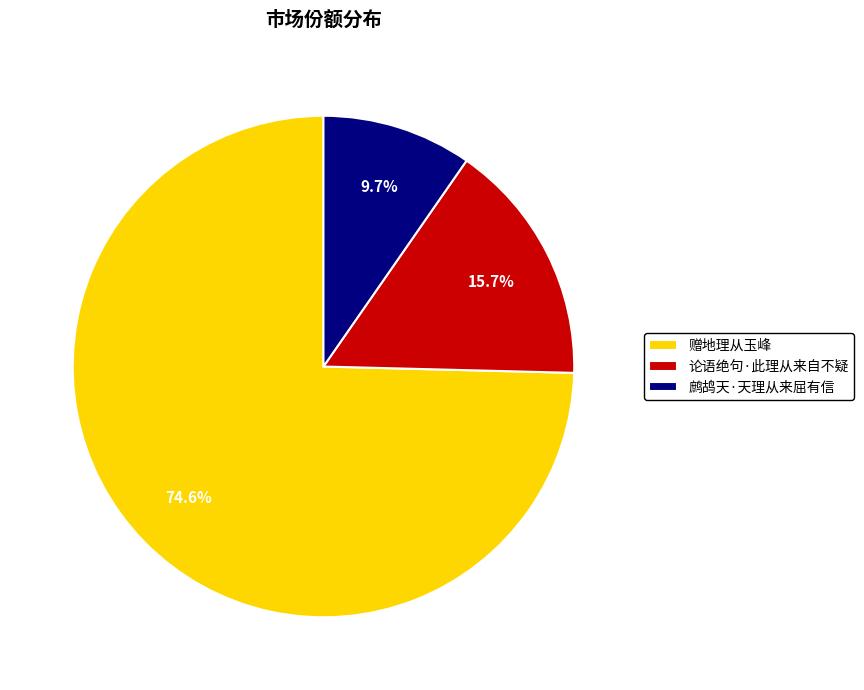

Which category has the biggest portion of the pie?

赠地理从玉峰